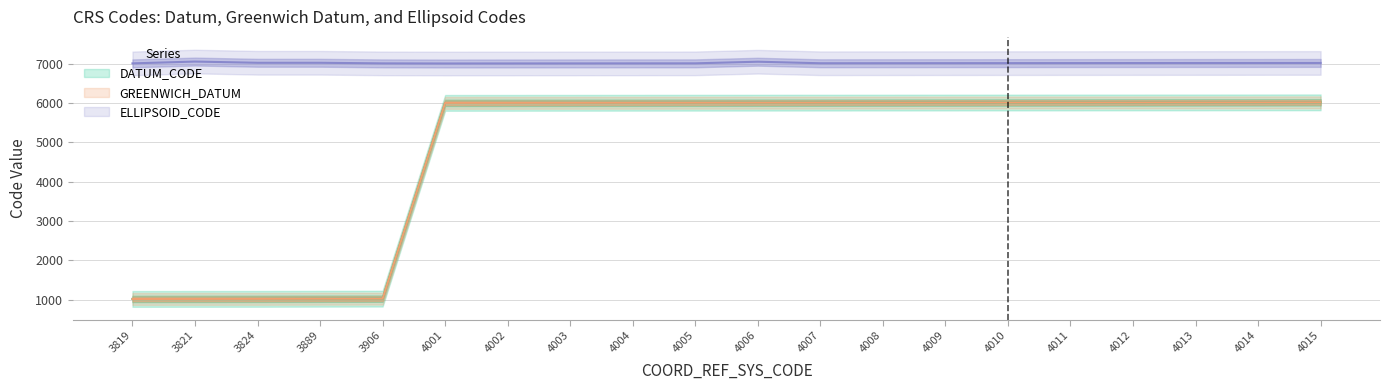

What is the sum of the DATUM_CODE values at 4012 and 4013?

12025